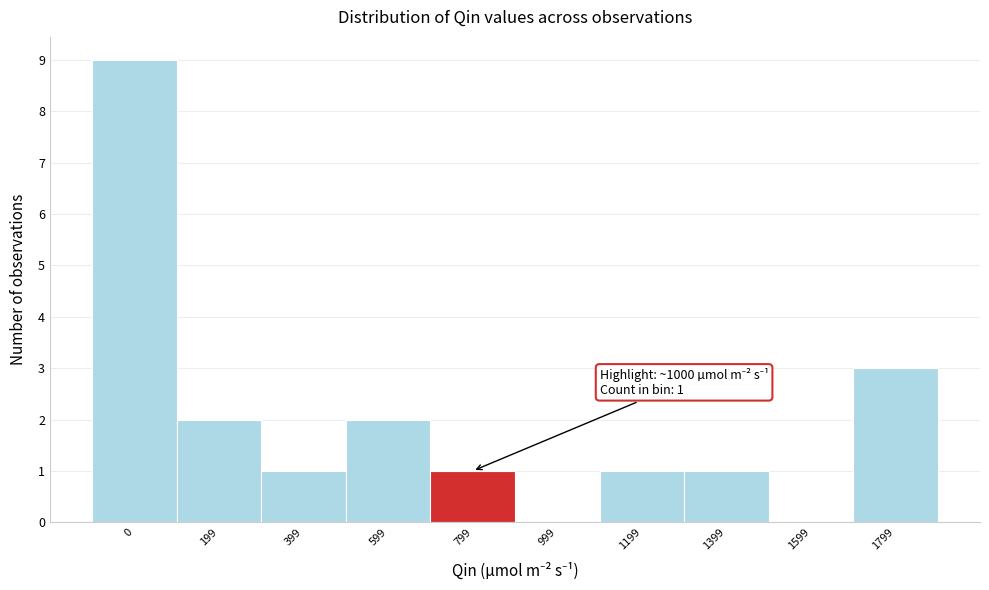

Reading left to right, transcribe all the data shown in this chart.

0=9	199=2	399=1	599=2	799=1	999=0	1199=1	1399=1	1599=0	1799=3